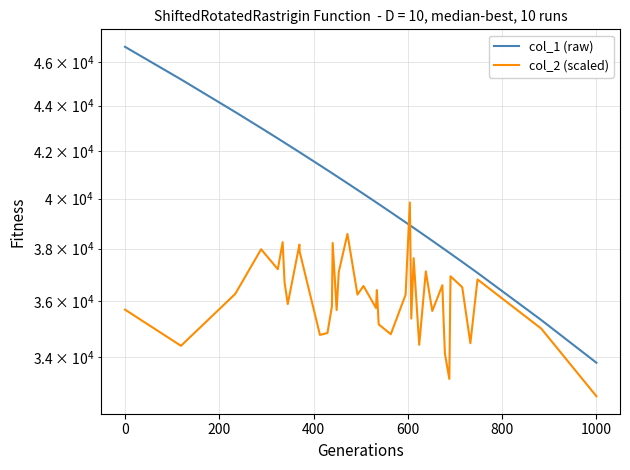

Reading left to right, list all the values displayed in this chart.

col_1 (raw): 46733.0	45197.0	43709.0	42999.0	42541.0	42408.0	42356.0	42268.0	41949.0	41942.0	41385.0	41179.0	41057.0	41036.0	40927.0	40869.0	40631.0	40356.0	40191.0	39848.0	39824.0	39773.0	39442.0	39036.0	38919.0	38880.0	38815.0	38662.0	38481.0	38304.0	38027.0	37992.0	37957.0	37836.0	37804.0	37482.0	37259.0	37063.0	35313.0	33801.0
col_2 (scaled): 35693.4	34392.8	36271.9	37973.0	37202.8	38249.0	36710.7	35896.4	38151.8	37878.2	34778.0	34846.4	35809.2	38218.8	35677.2	37096.3	38573.2	36246.0	36568.8	35753.6	36414.1	35156.8	34803.8	36241.7	39838.2	35367.0	37626.1	34428.7	37121.6	35642.4	36597.6	35270.4	34116.0	33244.1	36935.4	36522.1	34484.5	36815.0	35003.2	32659.0